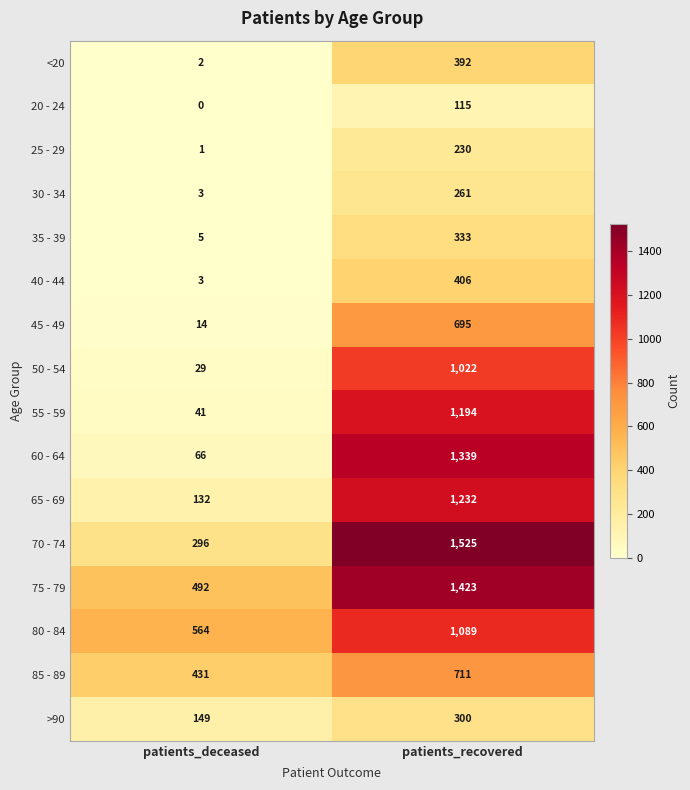

What is the total value across all series at patients_recovered?

12267